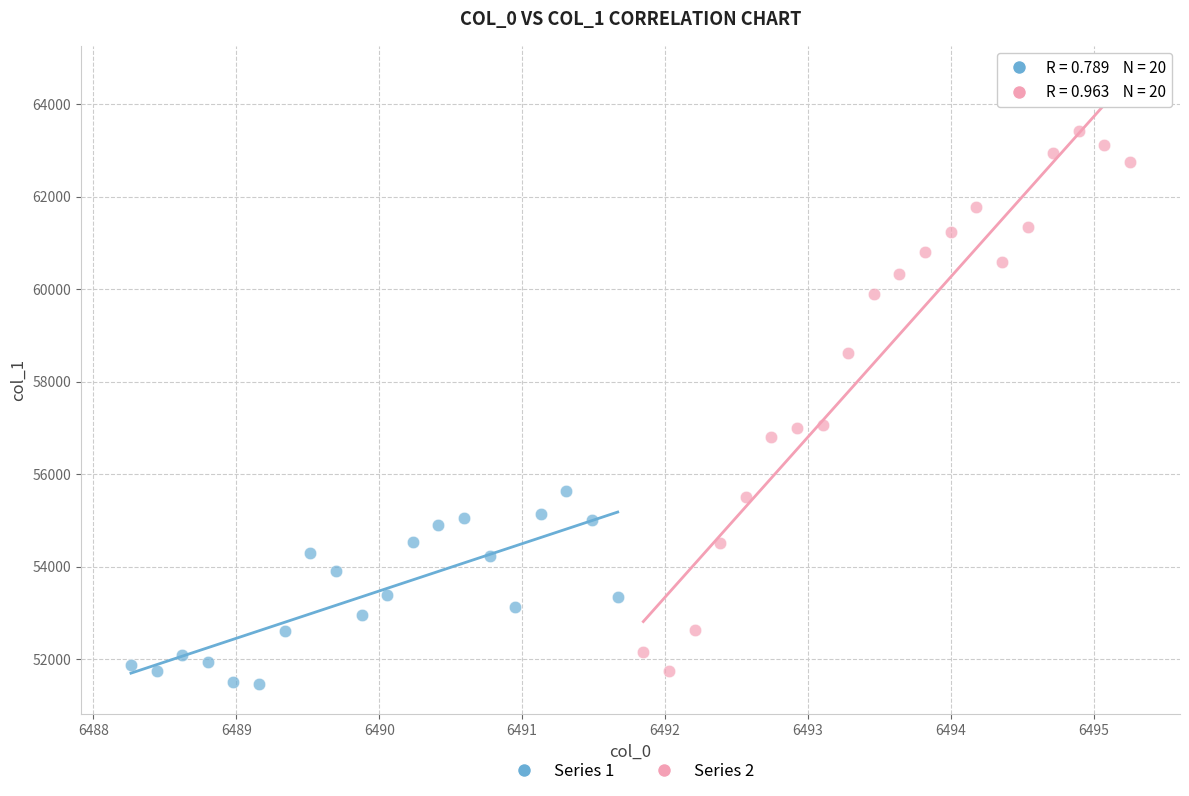

Which series reaches the minimum Y coordinate?

Series 1